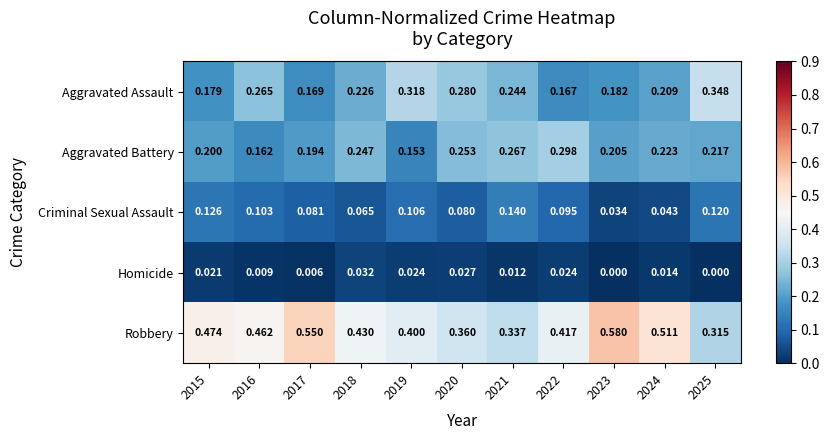

Rank the series at 2022 from highest to lowest value.

Robbery, Aggravated Battery, Aggravated Assault, Criminal Sexual Assault, Homicide